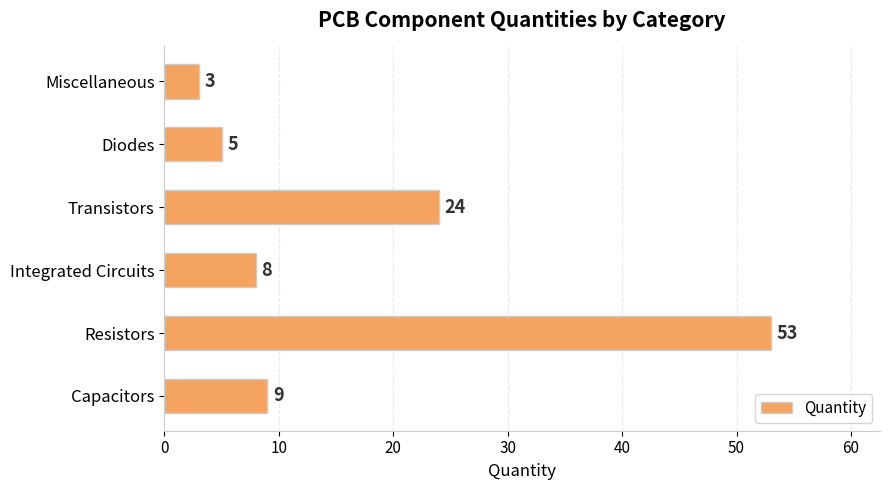

Where is the data nearest to the value 28?

Transistors